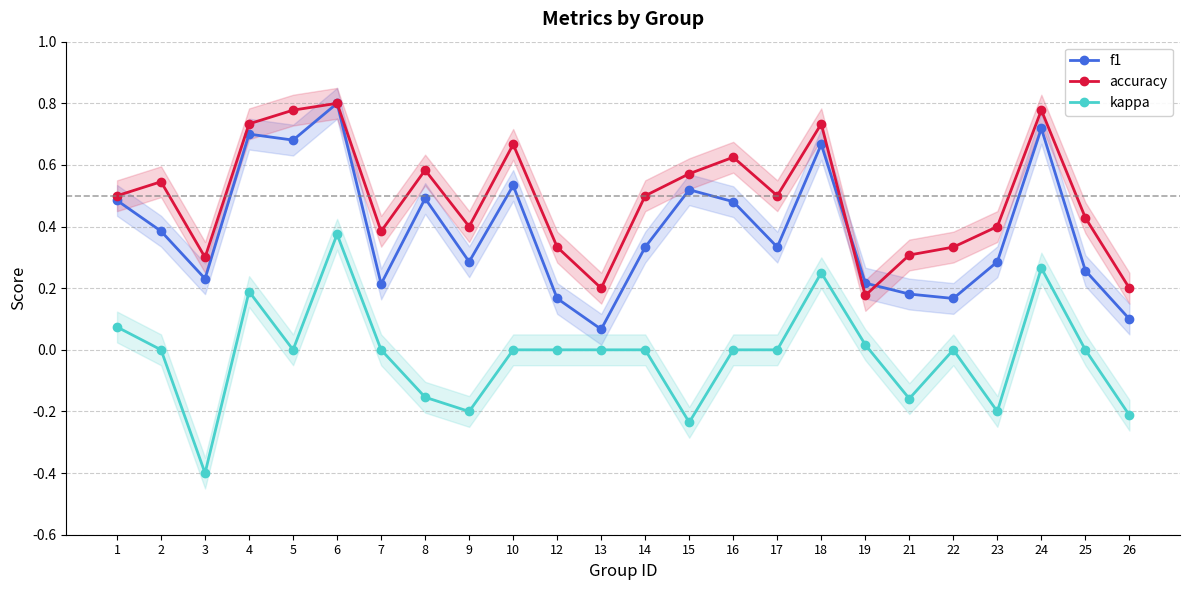

Reading right to left, list all the values displayed in this chart.

f1: 0.1	0.3	0.7	0.3	0.2	0.2	0.2	0.7	0.3	0.5	0.5	0.3	0.1	0.2	0.5	0.3	0.5	0.2	0.8	0.7	0.7	0.2	0.4	0.5
accuracy: 0.2	0.4	0.8	0.4	0.3	0.3	0.2	0.7	0.5	0.6	0.6	0.5	0.2	0.3	0.7	0.4	0.6	0.4	0.8	0.8	0.7	0.3	0.5	0.5
kappa: -0.2	0.0	0.3	-0.2	0.0	-0.2	0.0	0.3	0.0	0.0	-0.2	0.0	0.0	0.0	0.0	-0.2	-0.2	0.0	0.4	0.0	0.2	-0.4	0.0	0.1